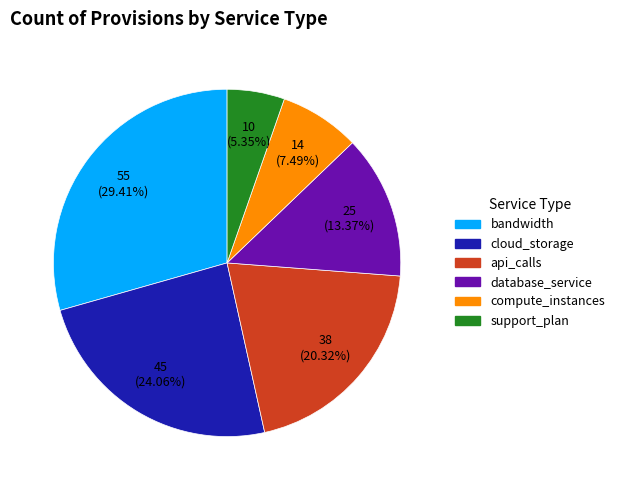

To the nearest percent, what portion does support_plan represent?

5%